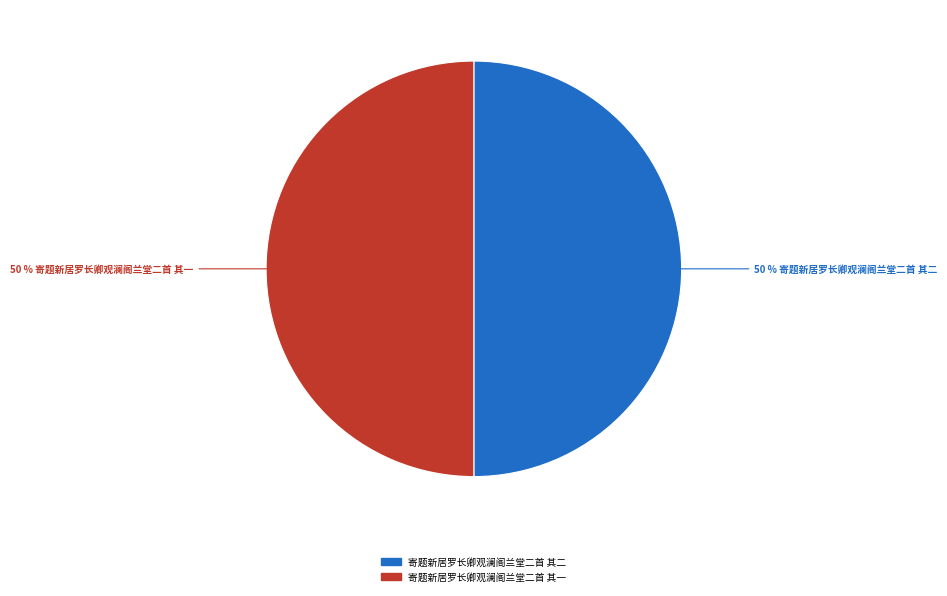

To the nearest percent, what percentage of the pie is 寄题新居罗长卿观澜阁兰堂二首 其二?

50%